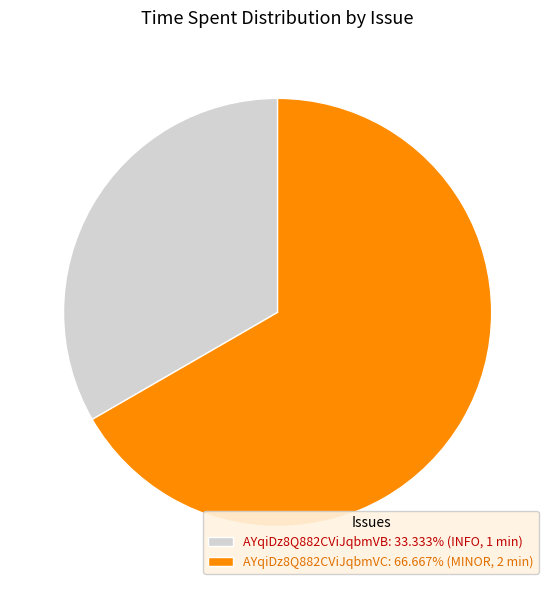

Which slice is the largest?

AYqiDz8Q882CViJqbmVC